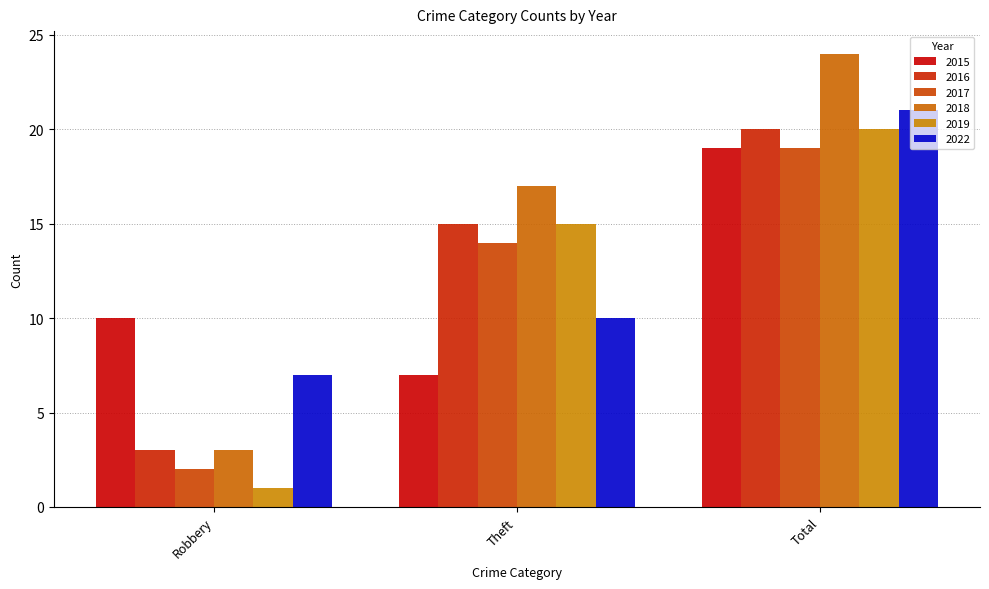

What are all the series names shown in the legend?

2015, 2016, 2017, 2018, 2019, 2022